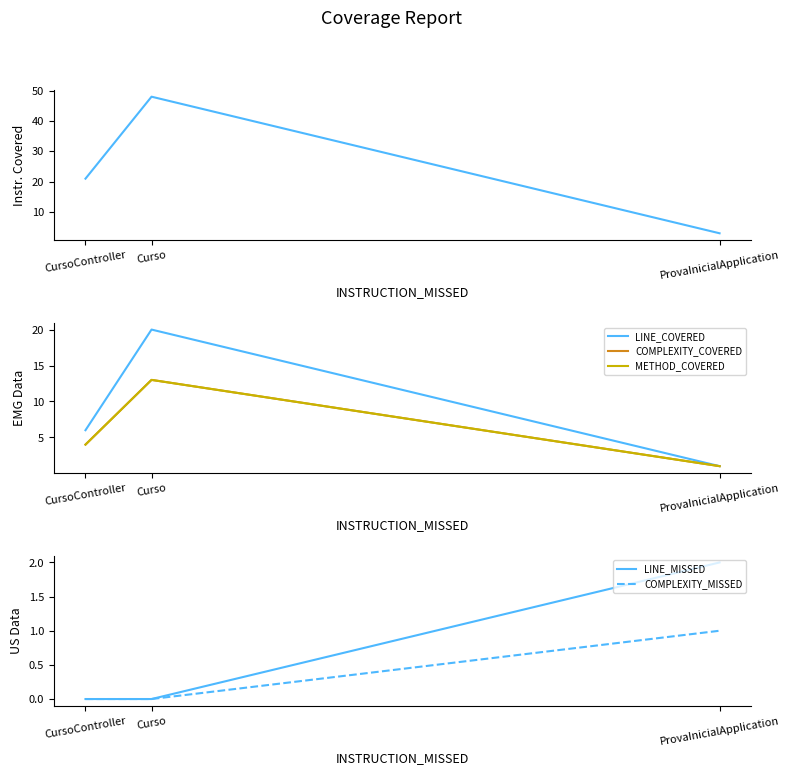

What is the difference between the METHOD_COVERED values at ProvaInicialApplication and Curso?

12